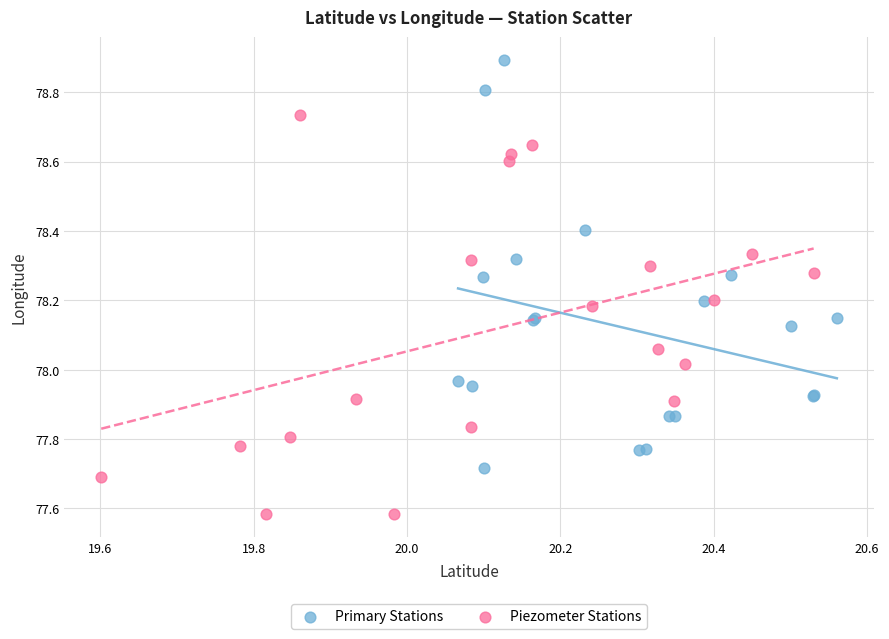

Which series reaches the minimum Y coordinate?

Piezometer Stations